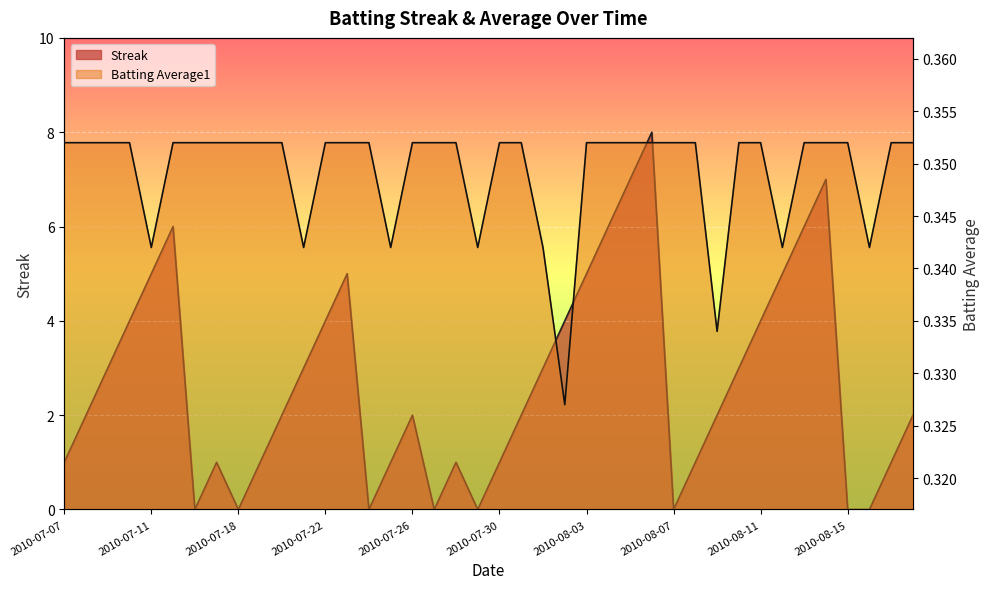

The value of Streak at 2010-08-13 is 6.0. True or false?

True